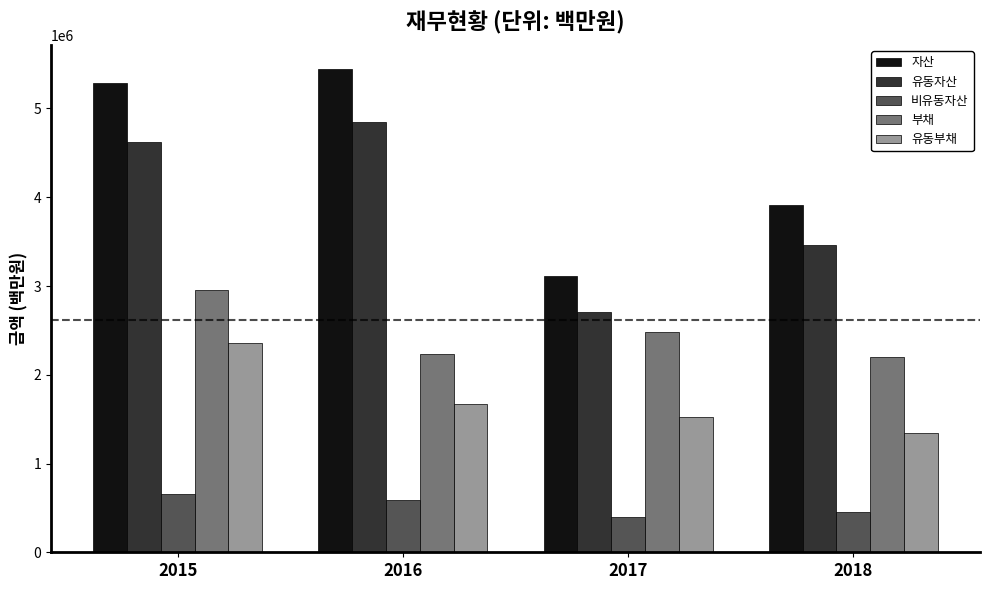

What are all the series names shown in the legend?

자산, 유동자산, 비유동자산, 부채, 유동부채